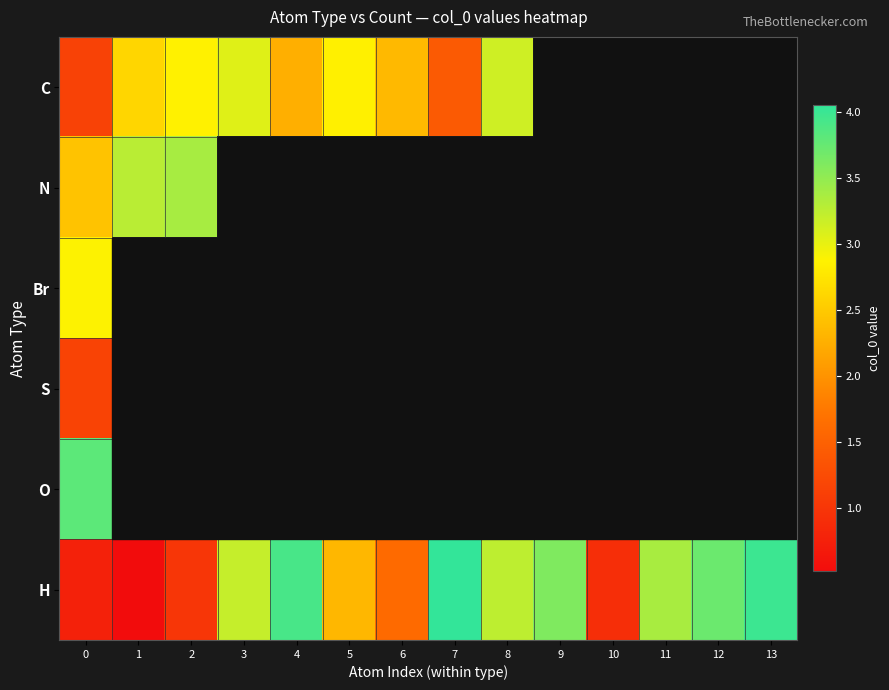

At how many categories does at least one series exceed 1?

13